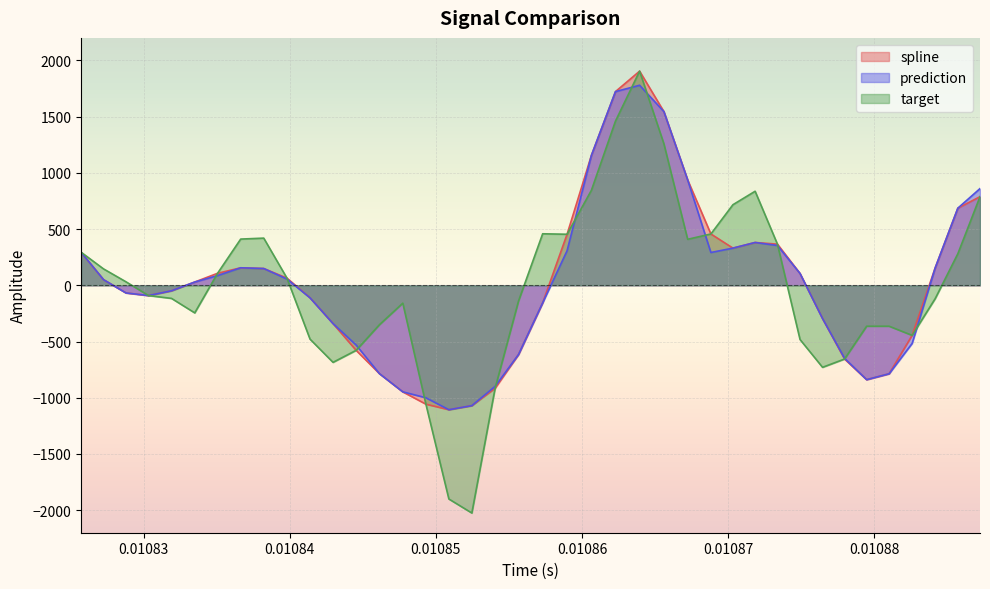

At how many categories does at least one series exceed -569?

35